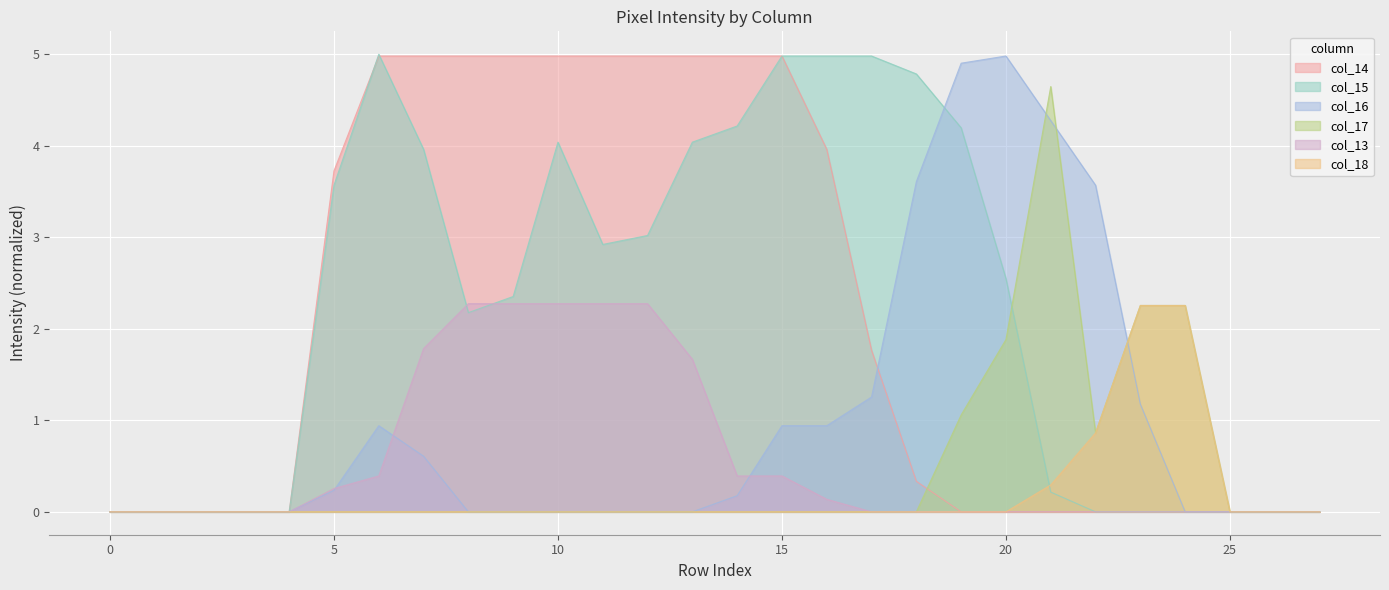

How many lines are shown in the chart?

6